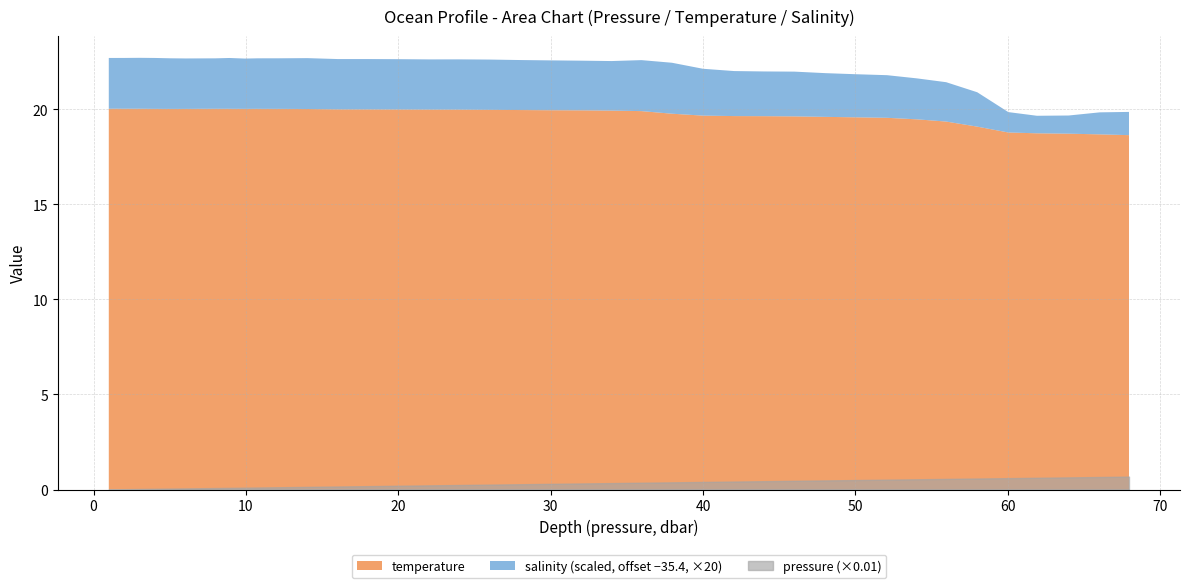

How many interior local valleys does the salinity series have?

7